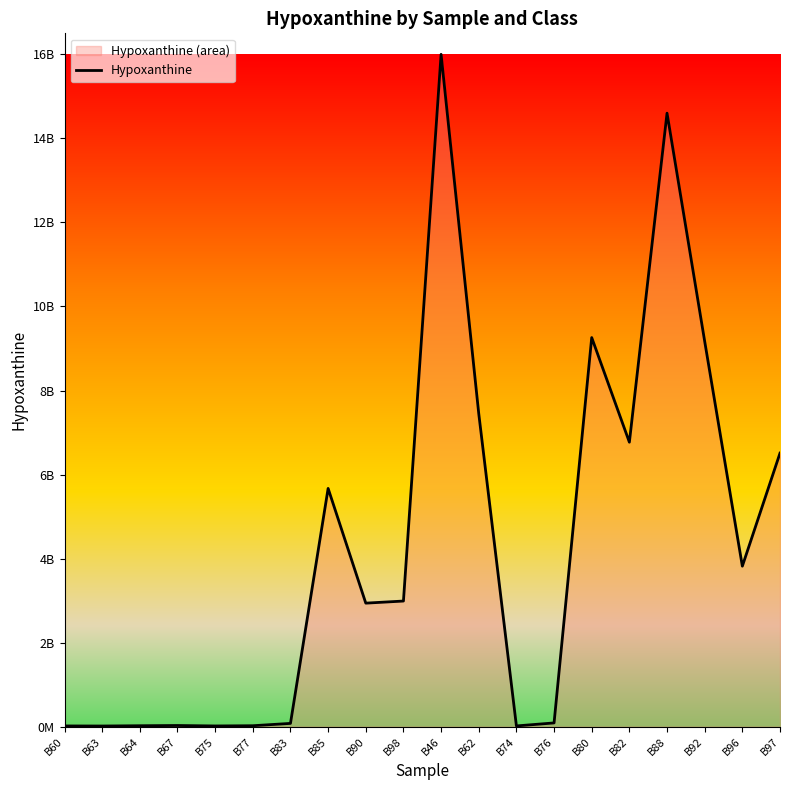

Is it true that the value at B46 is 16000000000?

True